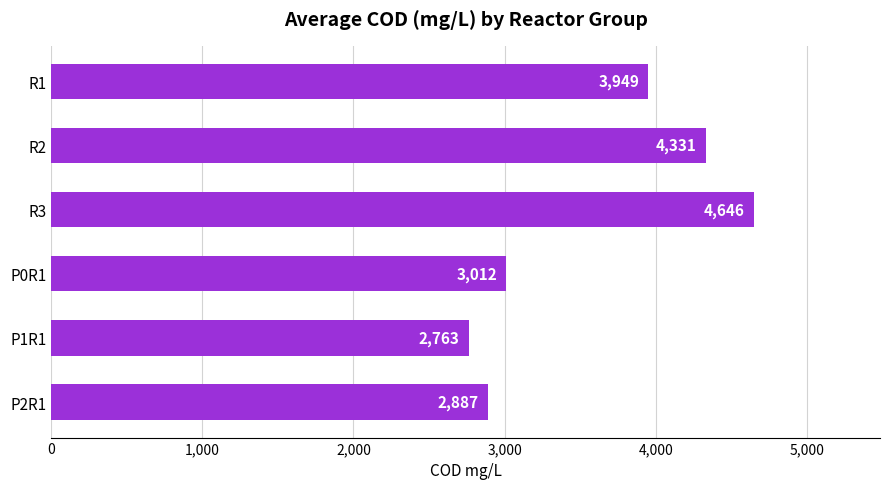

List the labels in order of value, largest first.

R3, R2, R1, P0R1, P2R1, P1R1